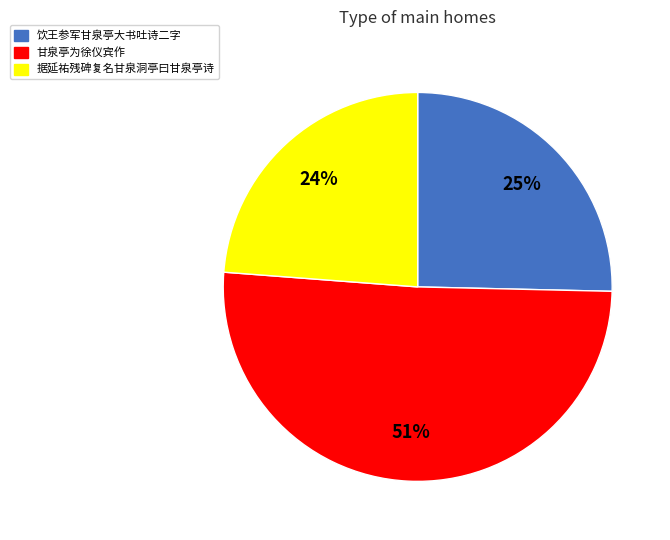

Do 据延祐残碑复名甘泉洞亭曰甘泉亭诗 and 饮王参军甘泉亭大书吐诗二字 together represent more than half of the pie?

No